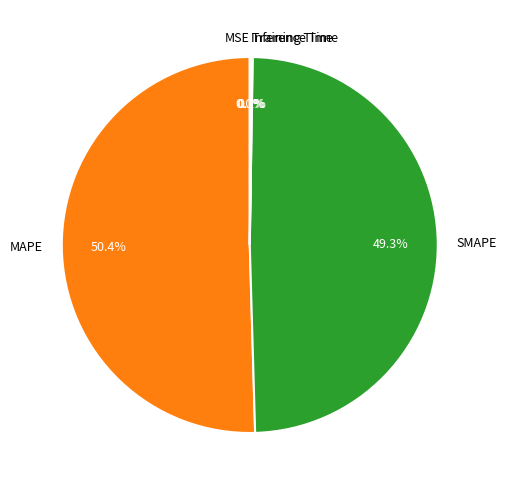

What percentage is the MAPE slice, to the nearest percent?

50%